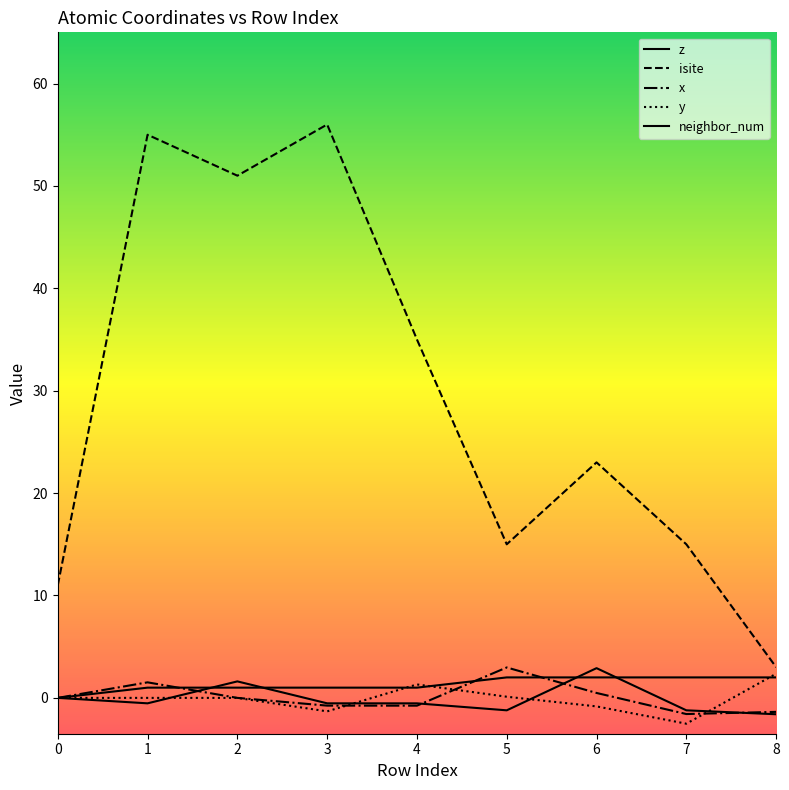

Which category has the highest value across all series?

3